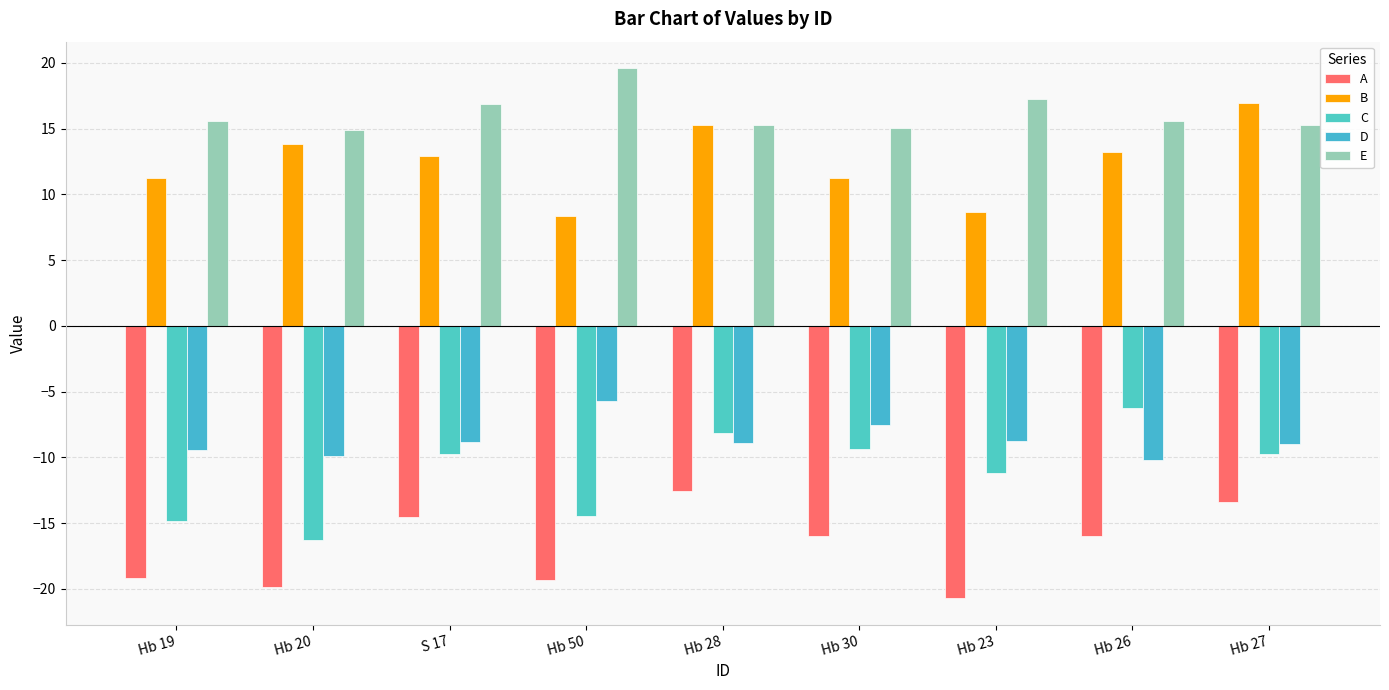

Reading right to left, what are all the values shown in this chart?

A: -13.4	-16.0	-20.7	-16.0	-12.5	-19.3	-14.5	-19.9	-19.2
B: 17.0	13.2	8.6	11.2	15.2	8.3	12.9	13.8	11.2
C: -9.7	-6.2	-11.2	-9.3	-8.1	-14.5	-9.8	-16.3	-14.8
D: -9.0	-10.2	-8.7	-7.5	-8.9	-5.8	-8.9	-9.9	-9.5
E: 15.2	15.6	17.2	15.0	15.3	19.6	16.9	14.9	15.6